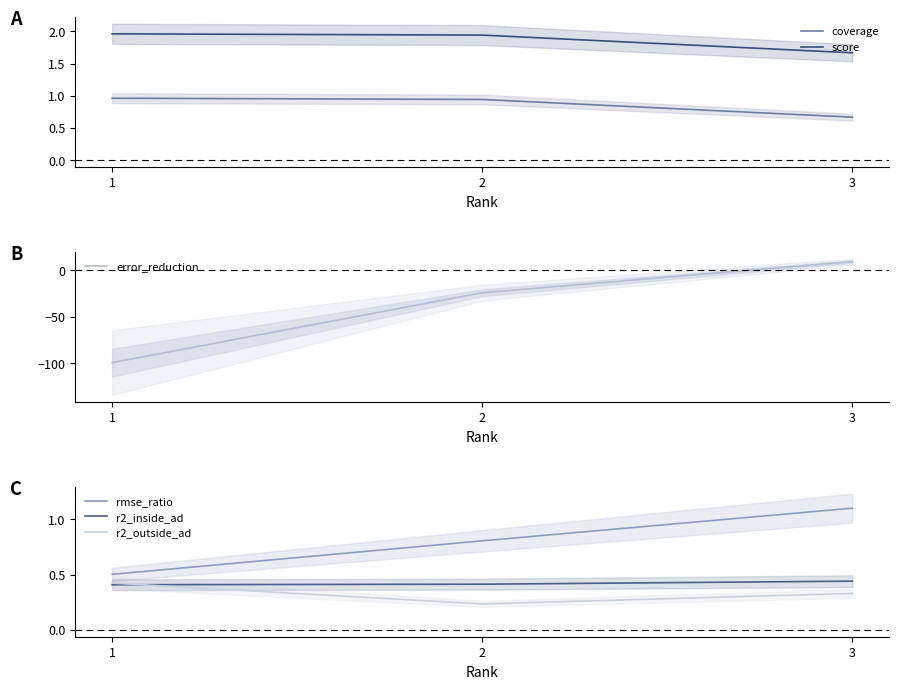

What is the difference between the score values at 2 and 3?

0.3